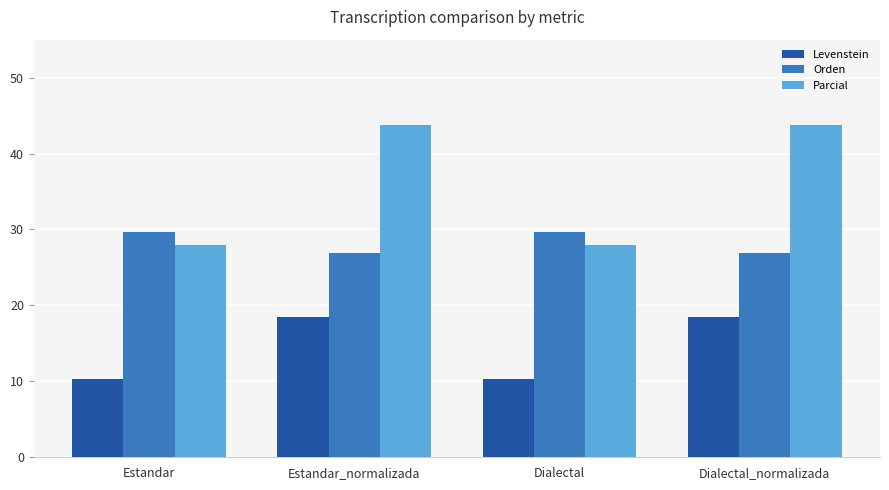

What is the spread (max minus min) of values at Dialectal?

19.4